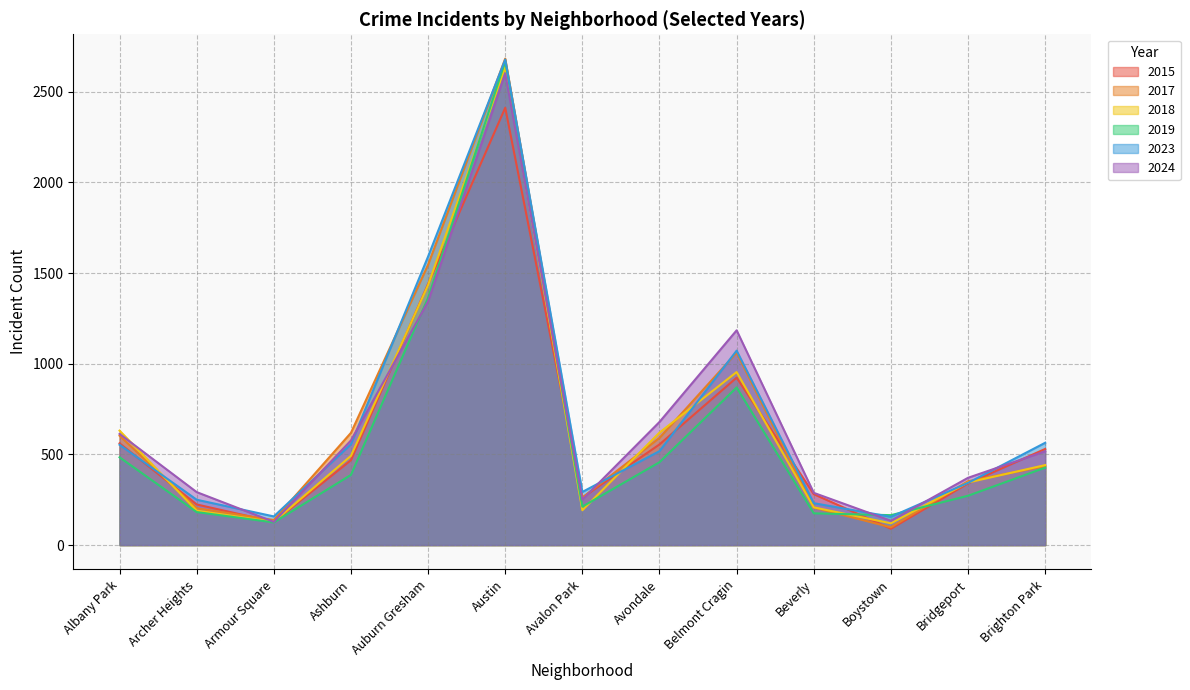

Read the 2019 value at Boystown, to the nearest 10.

160